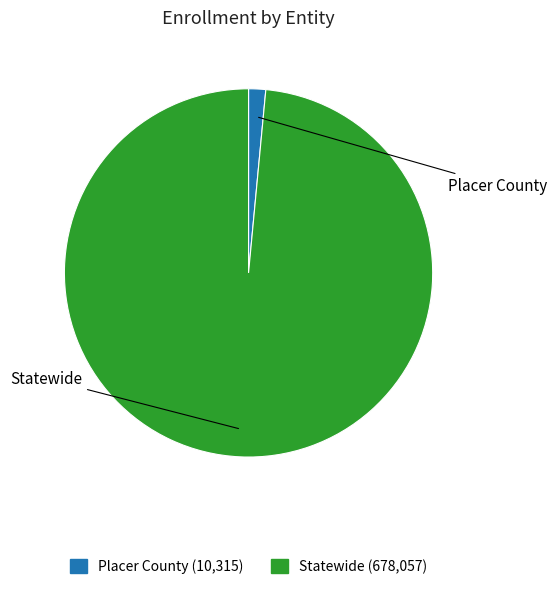

Is it true that Statewide is 89% of the pie?

False